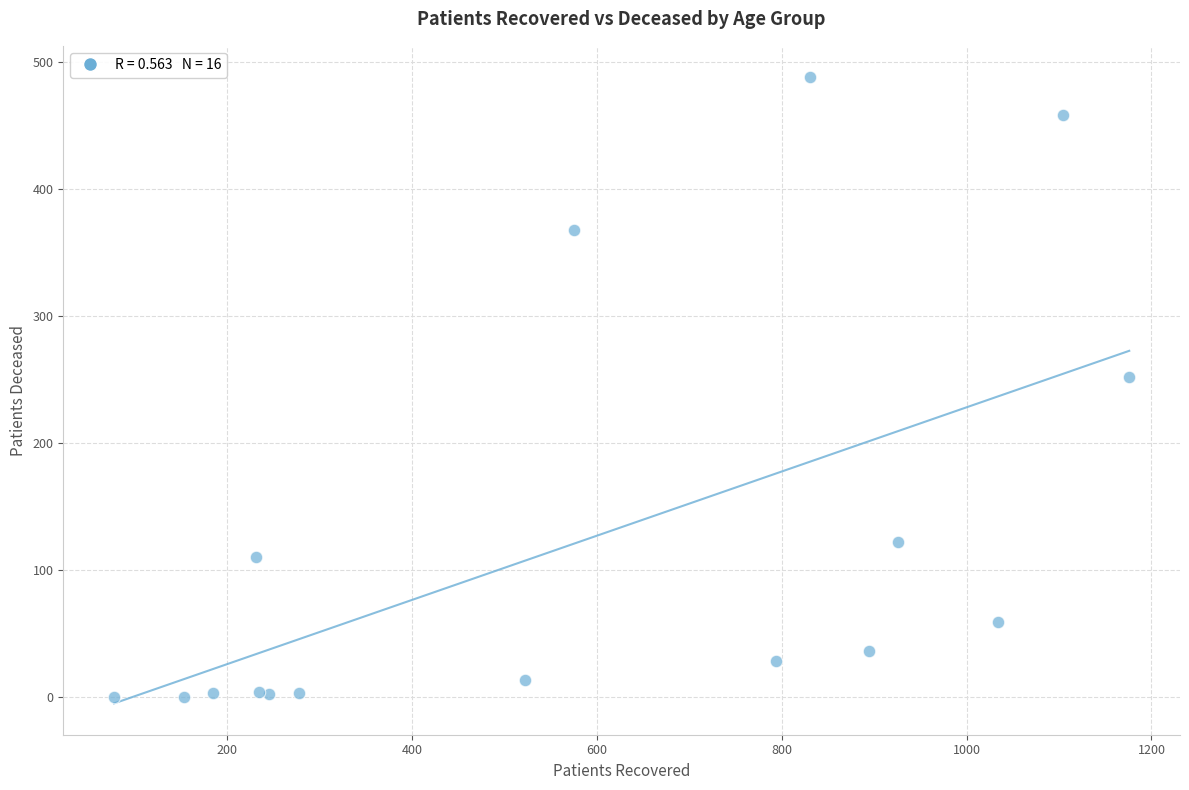

What Y value in the scatter plot is closest to 244?

252